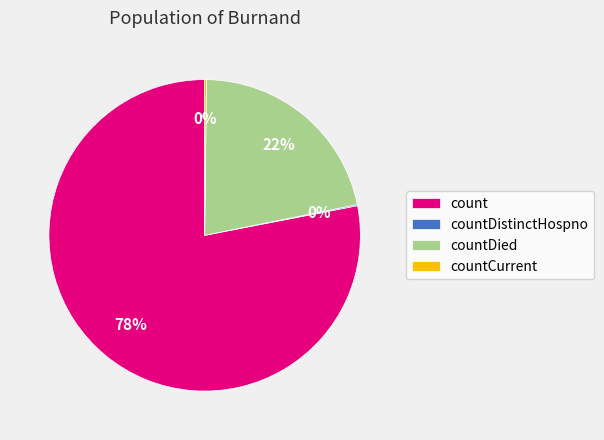

True or false: countDied accounts for 22% of the total.

True